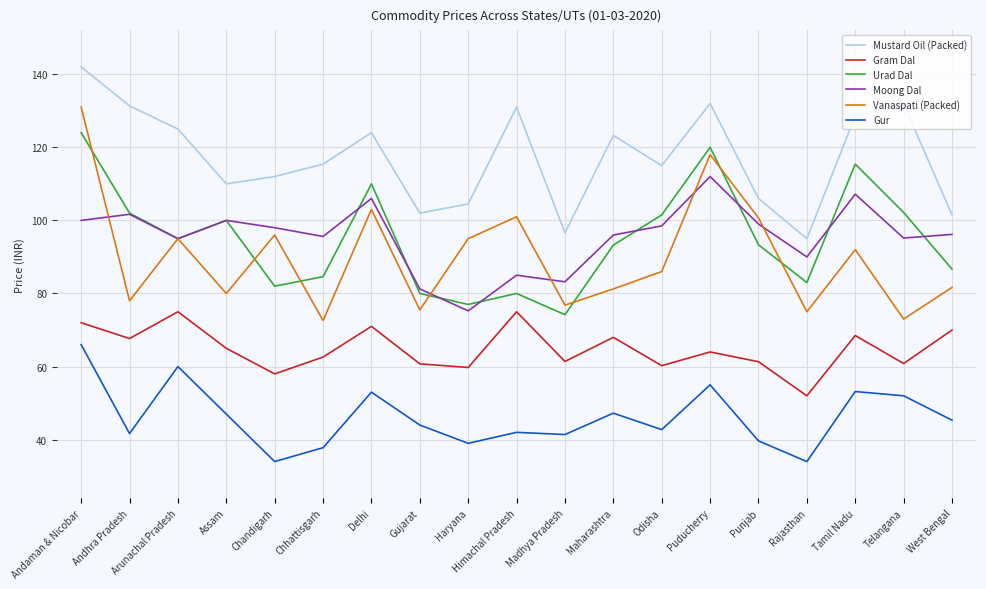

What position from the right is Tamil Nadu?

3